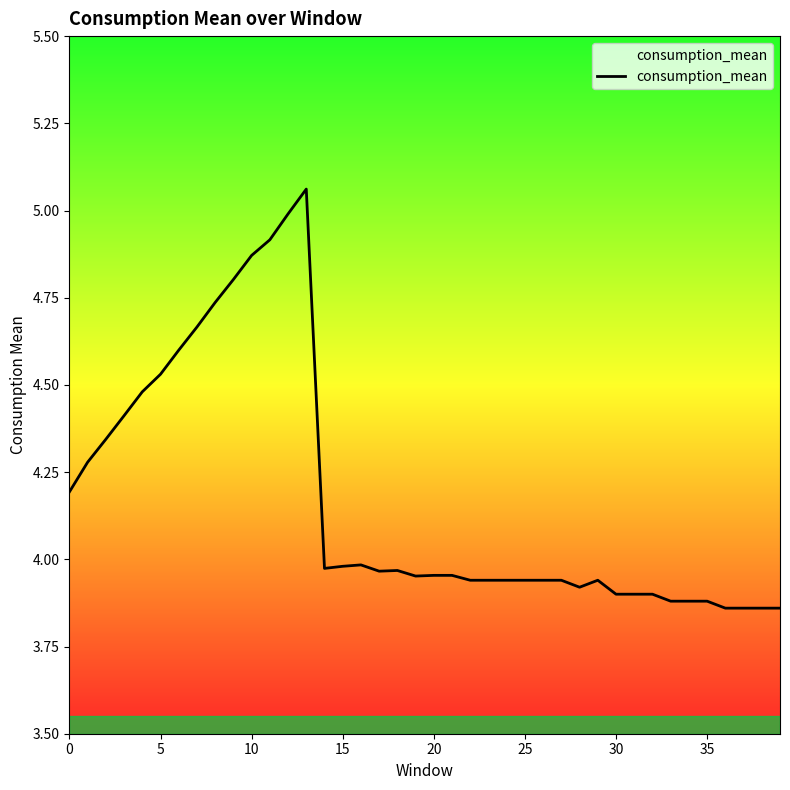

What is the difference between the maximum and minimum values?

1.2